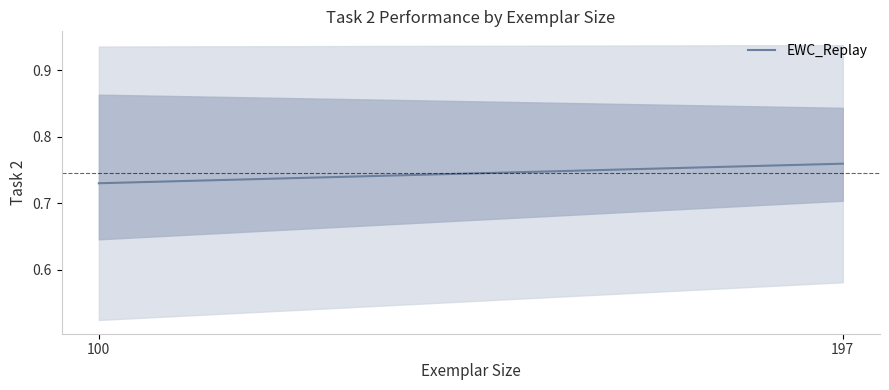

The value at 100 is 1.1. True or false?

False